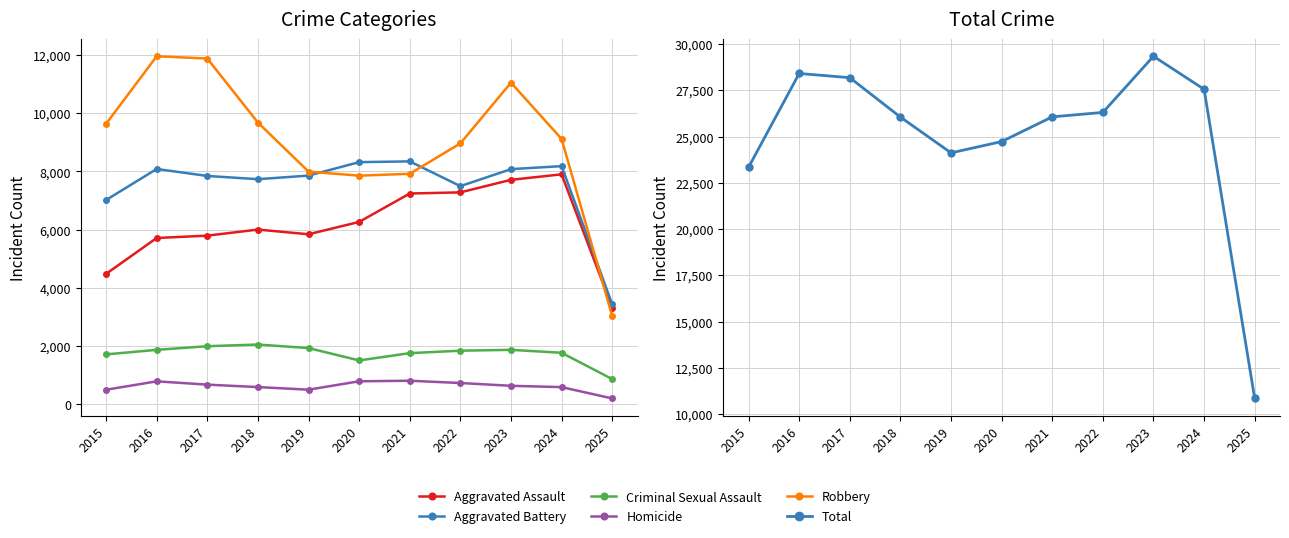

At which label does Aggravated Battery first exceed 7858?

2016